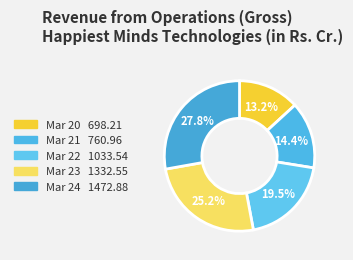

Which slice is the largest?

Mar 24